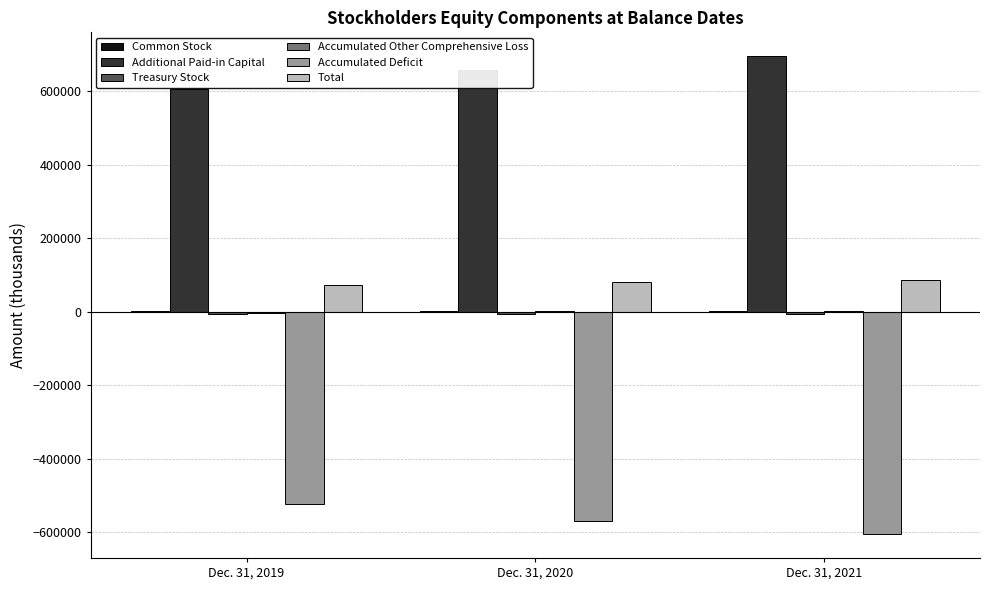

Are the bars horizontal?

No